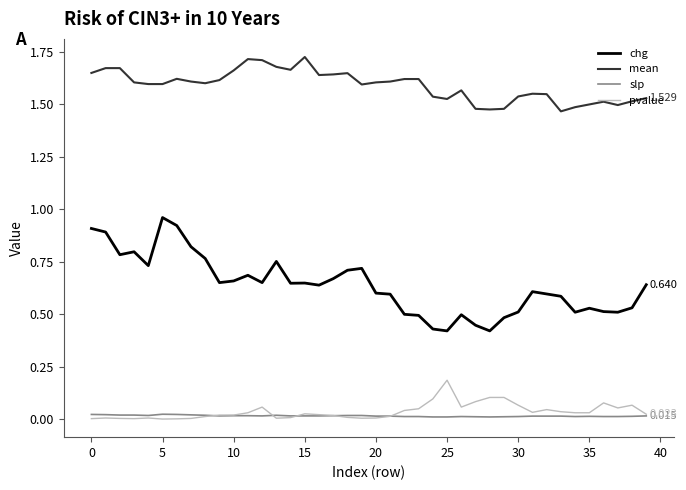

Rank the series by their maximum value, from highest to lowest.

mean, chg, pvalue, slp